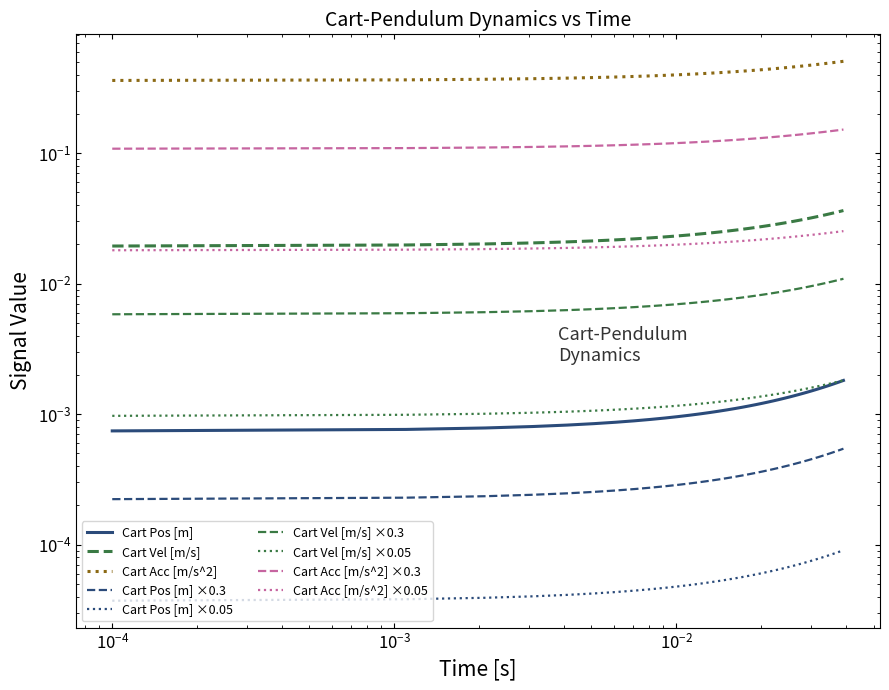

At how many categories does at least one series exceed 0?

40